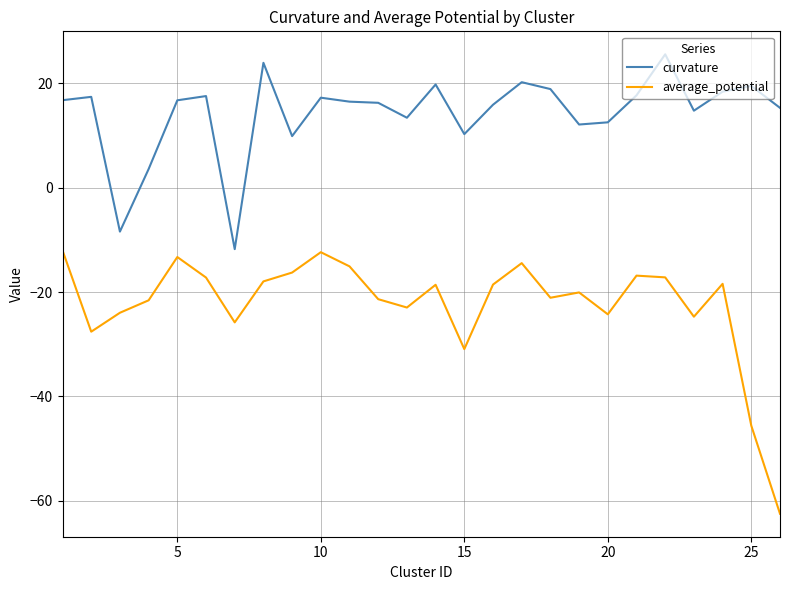

Rank the series by their average value, from lowest to highest.

average_potential, curvature